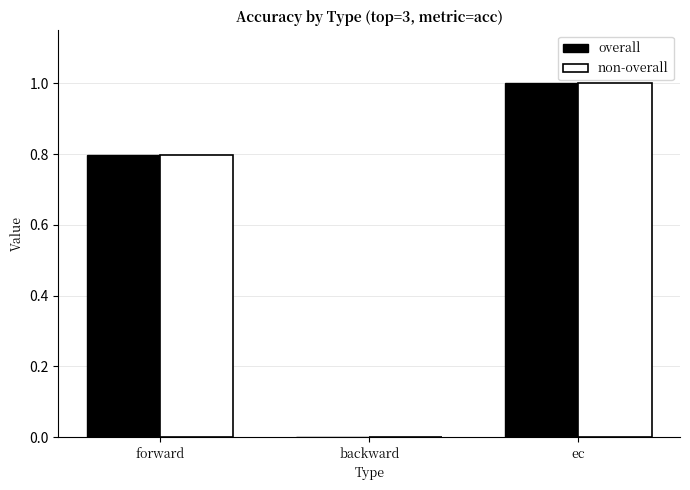

How many distinct data groups are displayed?

2